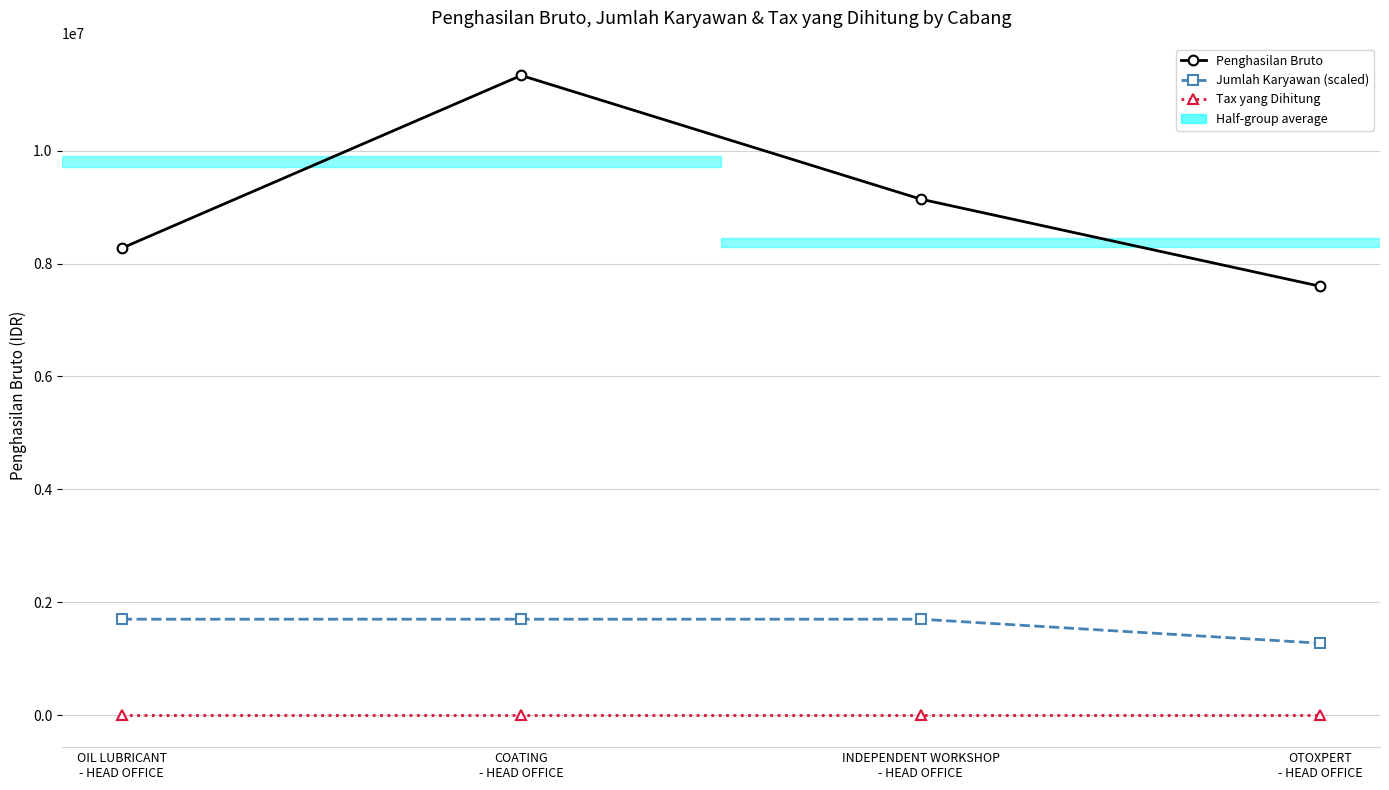

True or false: Jumlah Karyawan (scaled) and Tax yang Dihitung cross at least once.

False